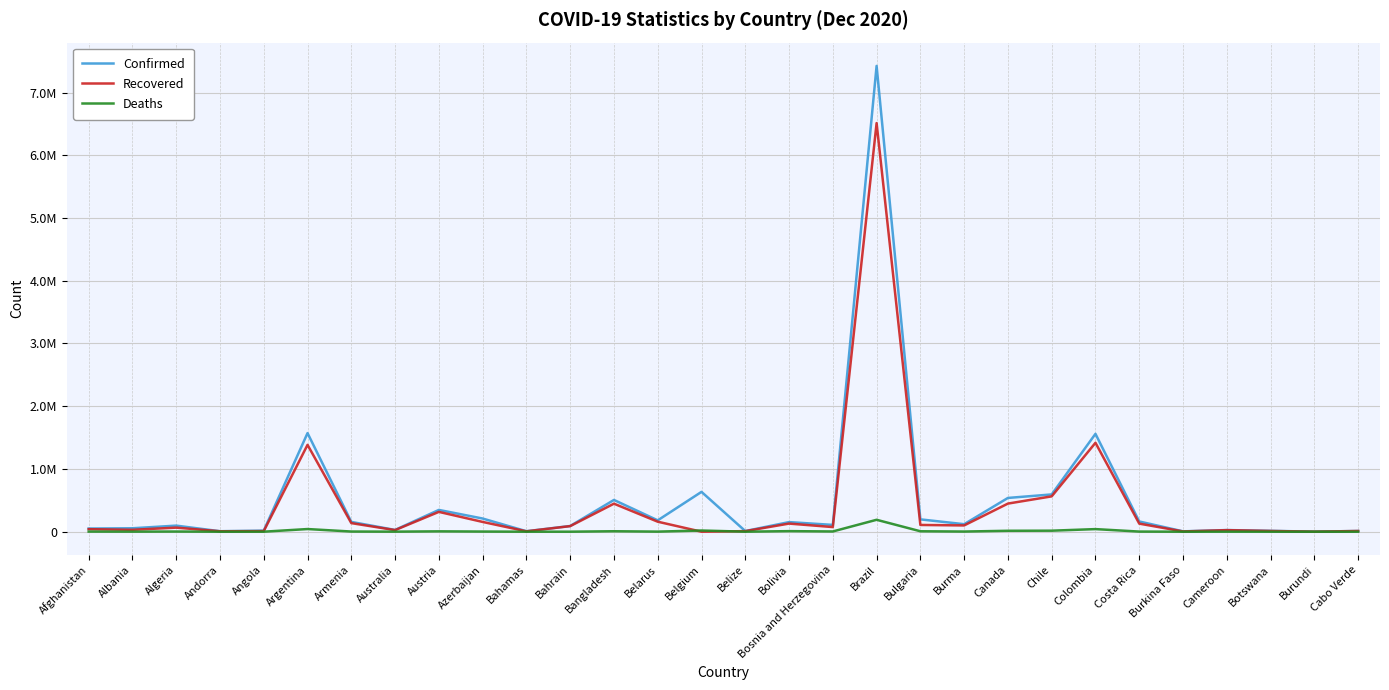

After their last crossing, which series has the higher values: Deaths or Recovered?

Recovered